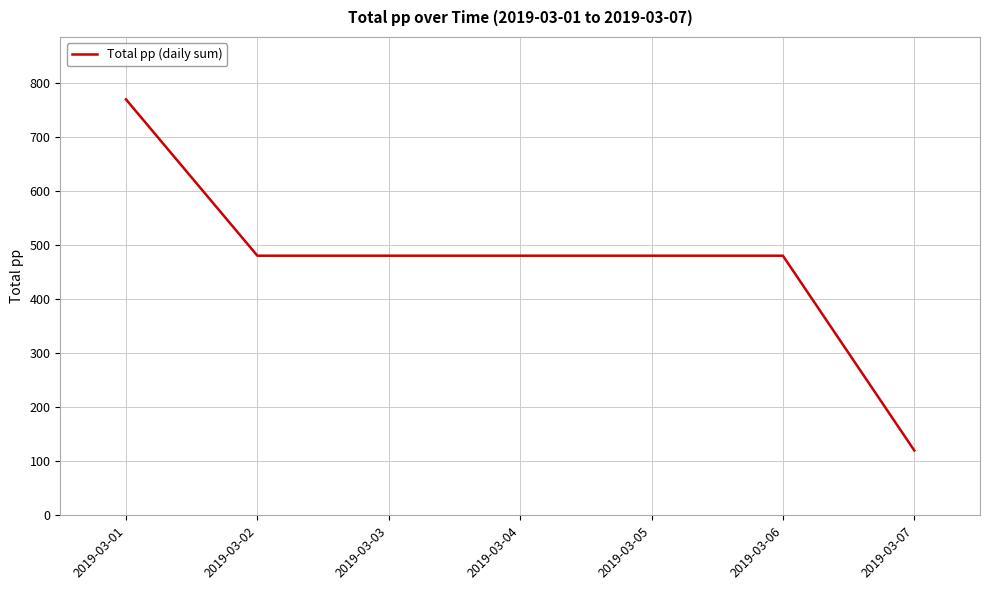

What is the sum of the values at 2019-03-07 and 2019-03-06?

600